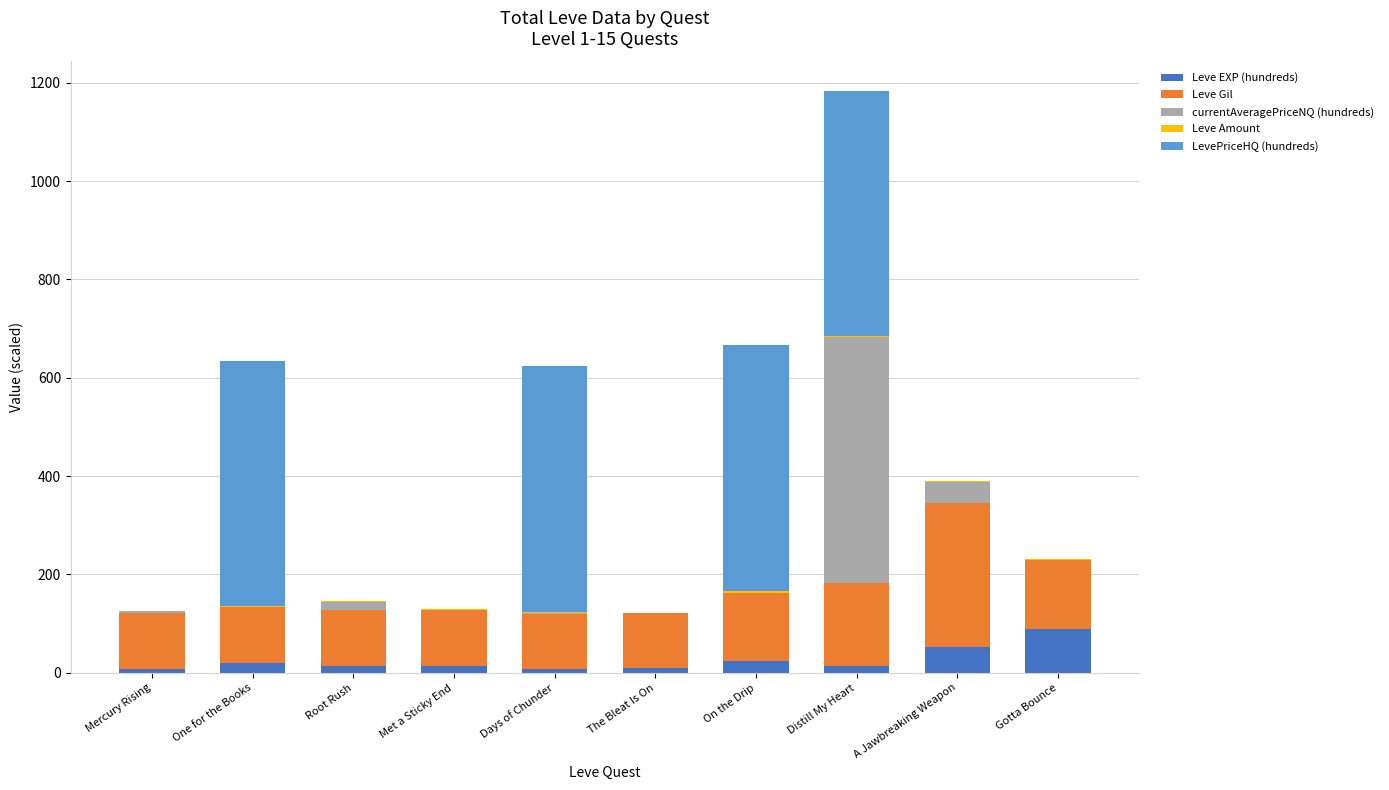

What is the sum of all Leve EXP (hundreds) values?

250